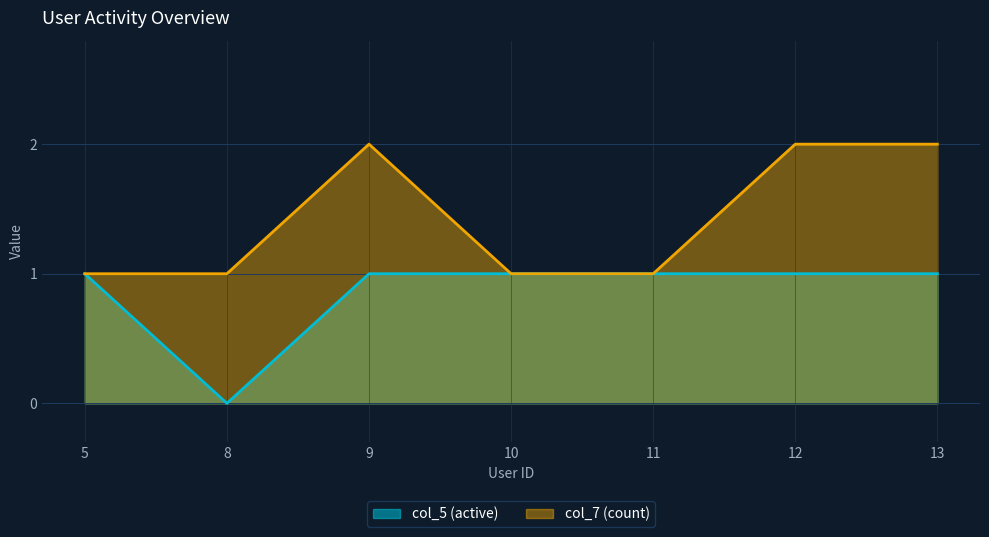

What is the sum of the col_5 (active) values at 12 and 5?

2